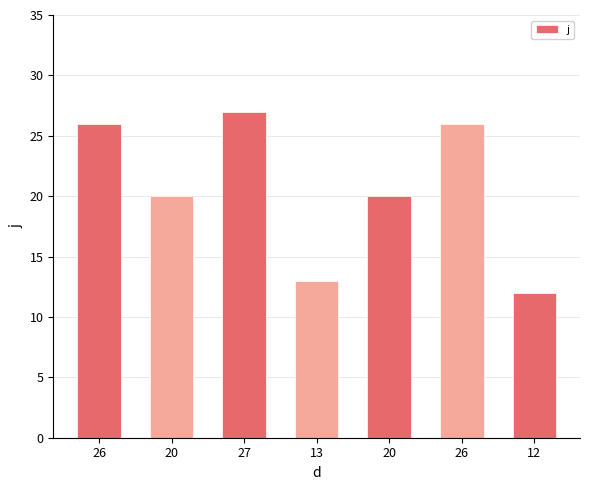

Reading left to right, what are all the values shown in this chart?

26=26	20=20	27=27	13=13	20=20	26=26	12=12